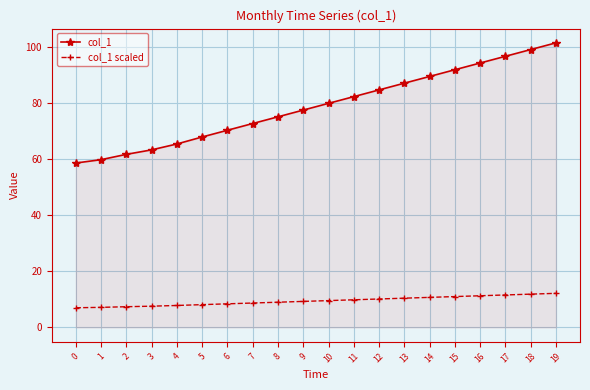

Rank the series at 1 from highest to lowest value.

col_1, col_1 scaled